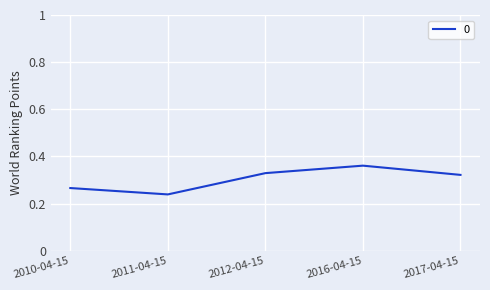

At which label is the value closest to 0?

2011-04-15